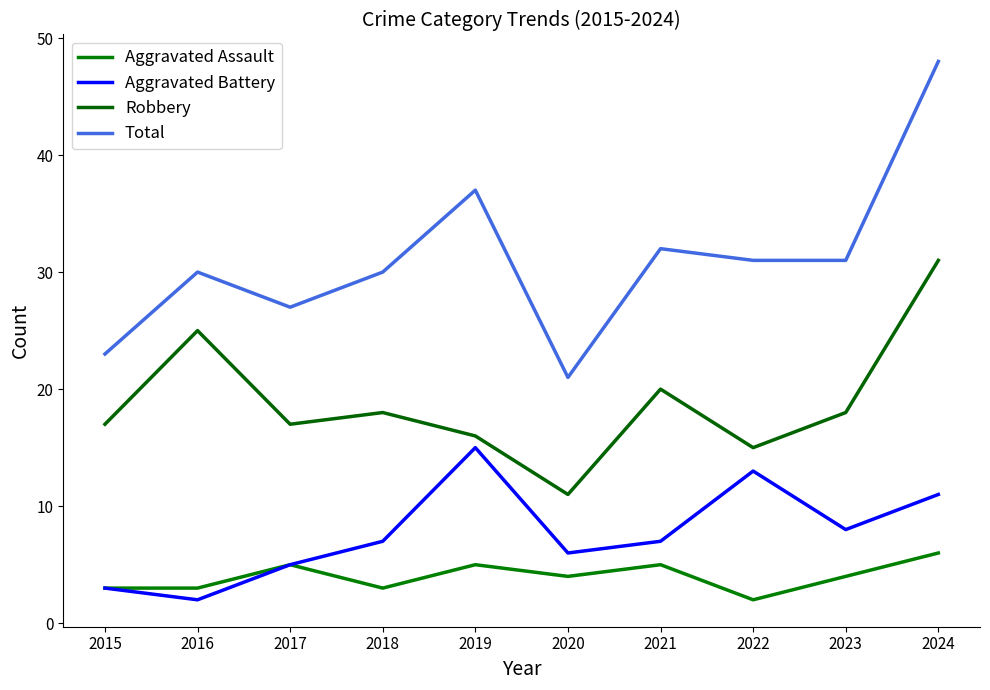

What is the maximum value for Aggravated Battery?

15